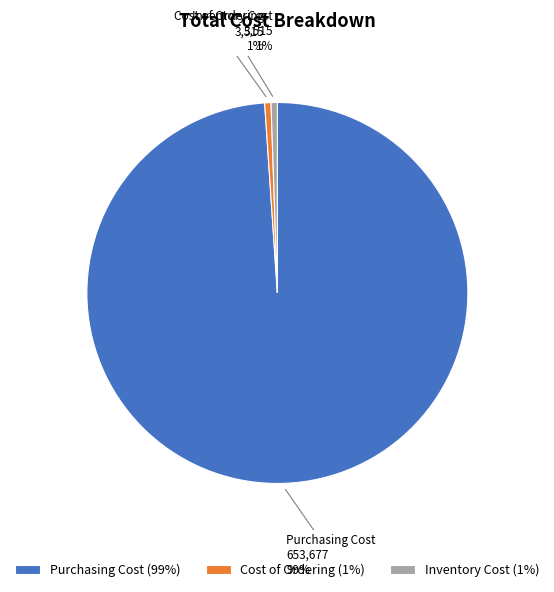

What percentage is the Cost of Ordering slice, to the nearest percent?

1%